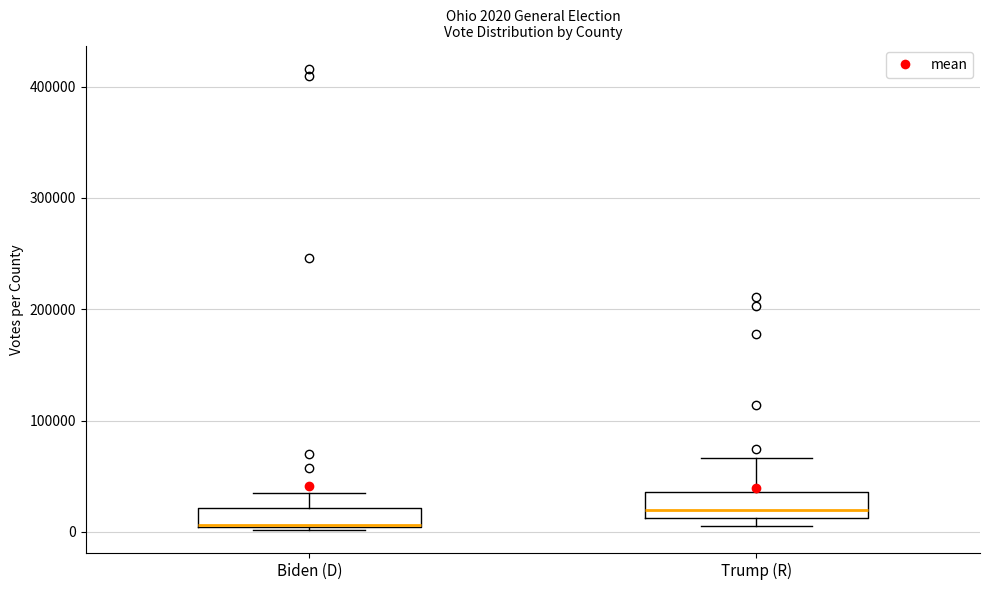

Which box's median line is the highest?

Trump (R)